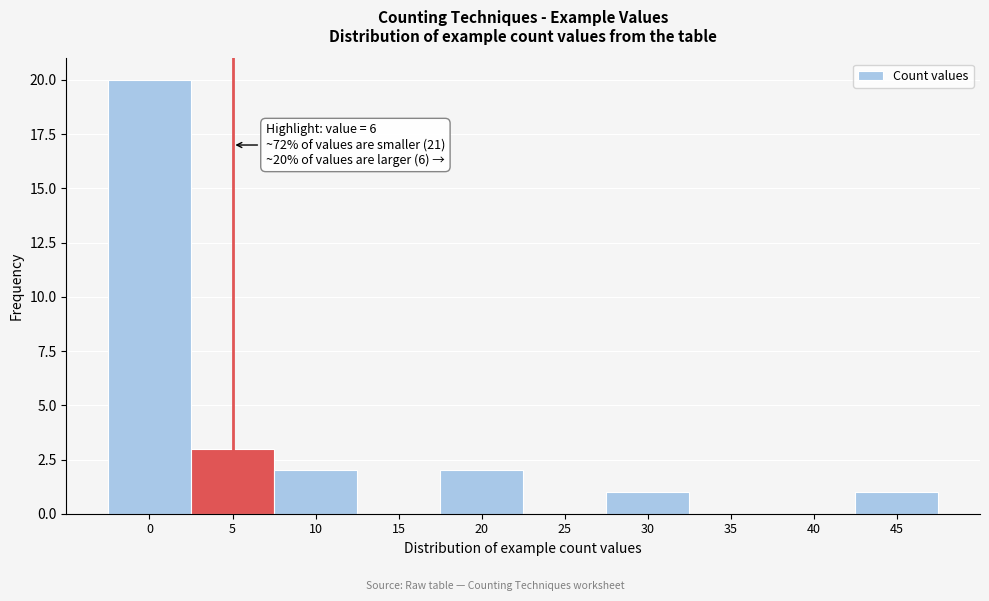

Reading right to left, list all the values displayed in this chart.

45=1	40=0	35=0	30=1	25=0	20=2	15=0	10=2	5=3	0=20